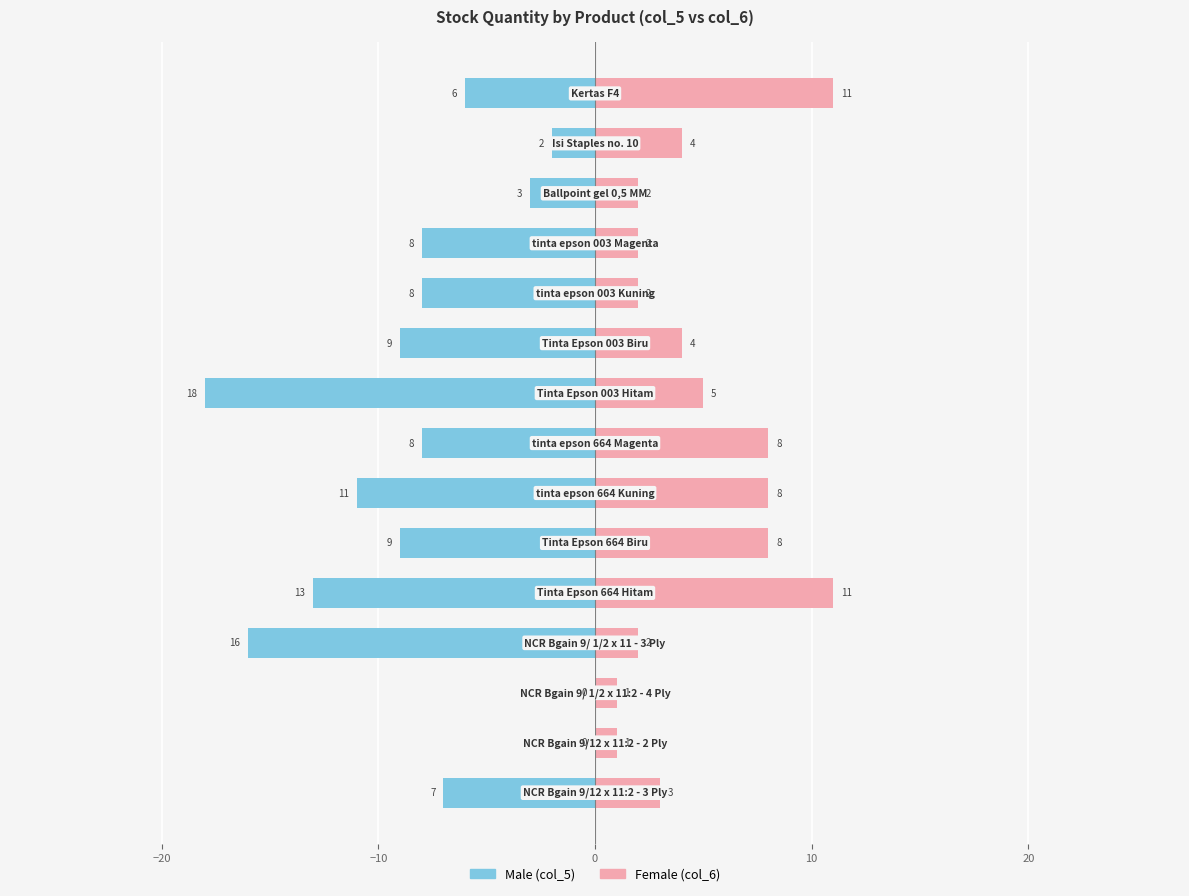

What is the value of the Female (col_6) bar at the 11th from the left?

11